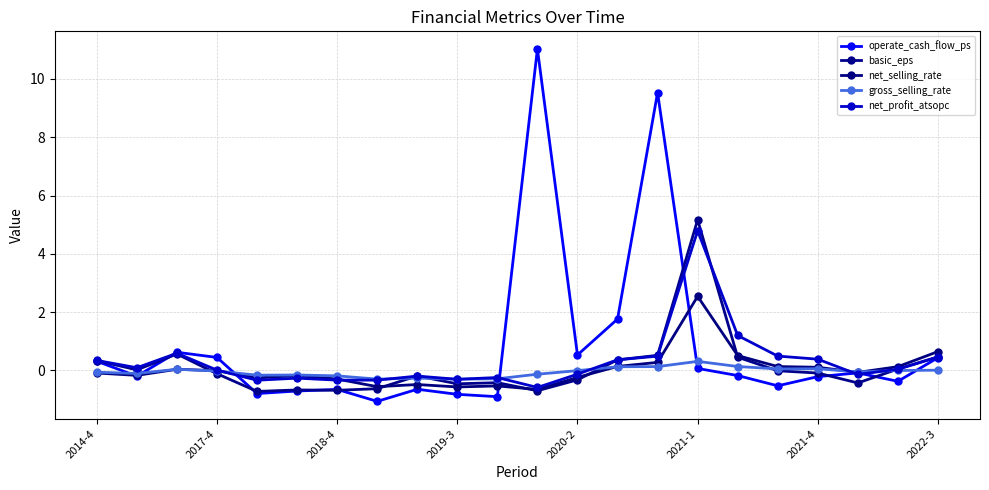

At which category is the sum across all series the highest?

2021-1